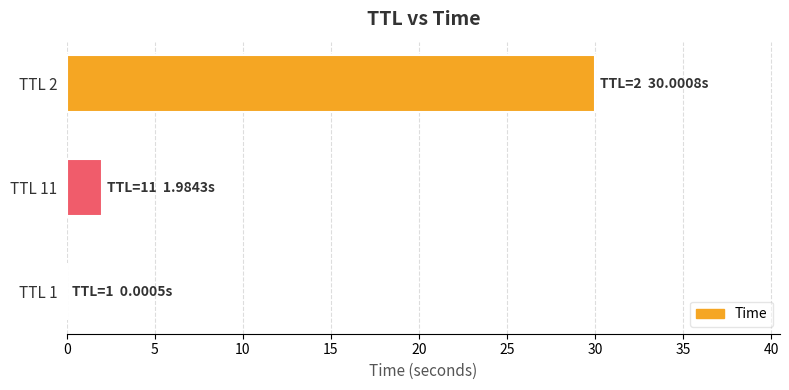

True or false: the data shows 30.0 at TTL 2.

True